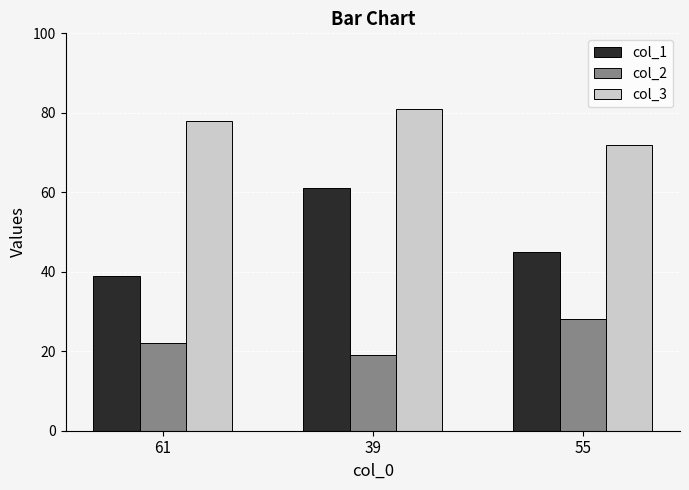

What is the label of the 1st bar from the left?

61